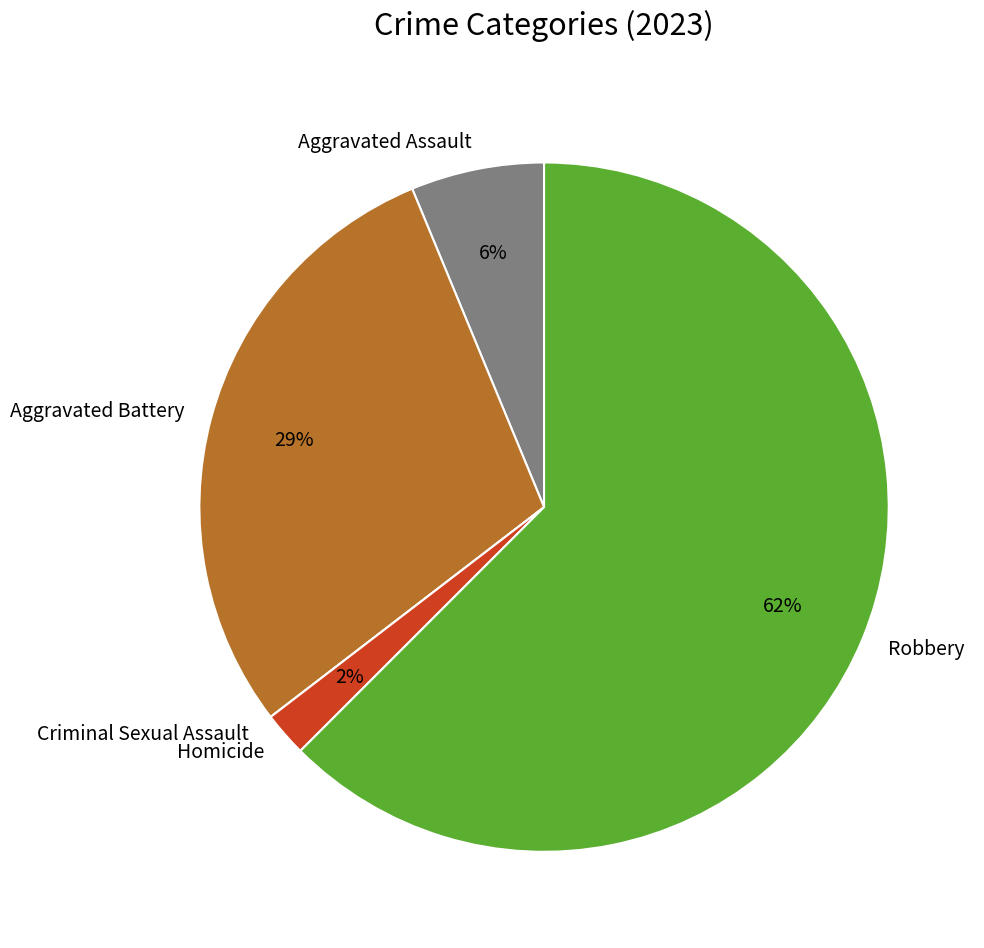

Which has a higher value, Aggravated Assault or Aggravated Battery?

Aggravated Battery